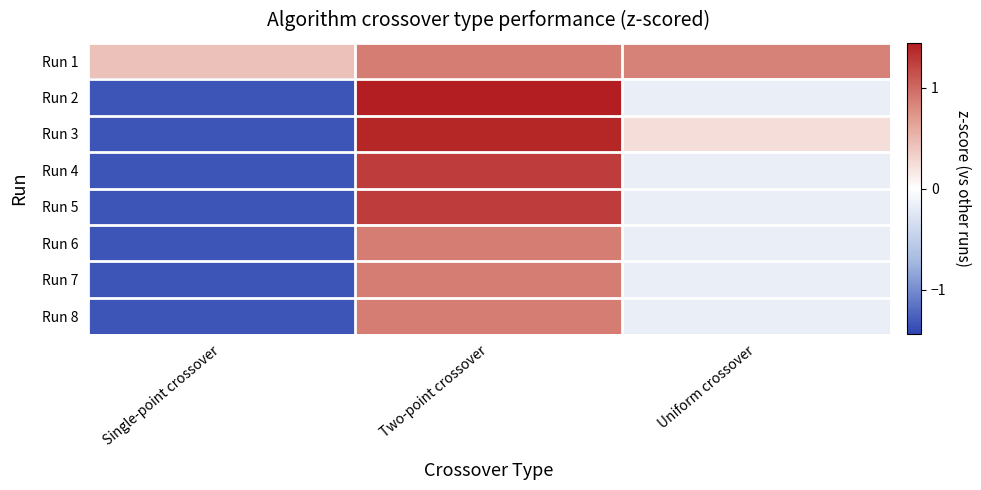

What is the total value across all series at Two-point crossover?

8.9